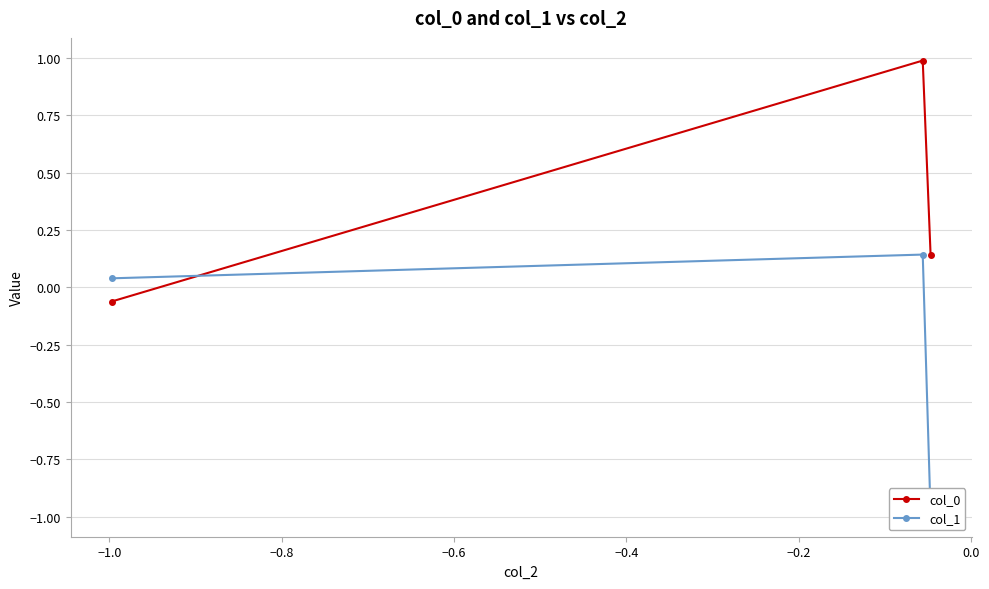

What is the maximum value for col_0?

1.0